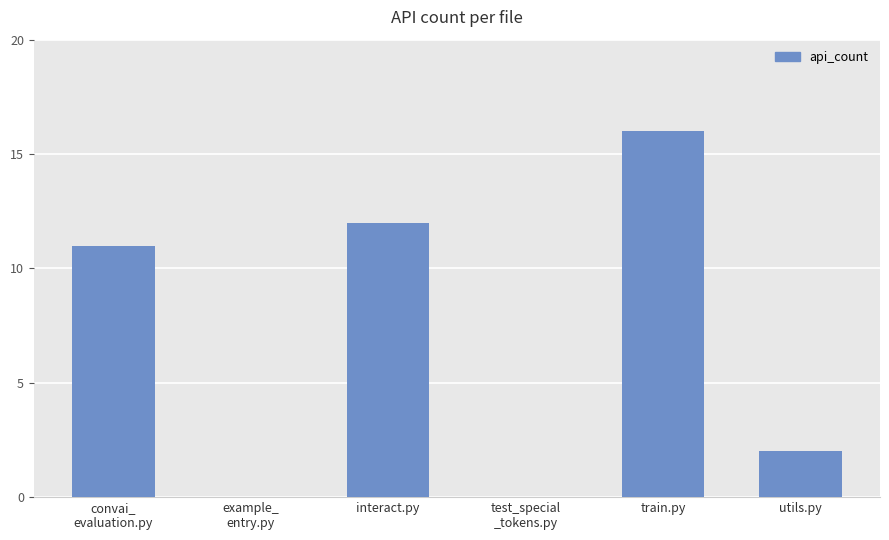

What is the sum of the values at test_special
_tokens.py and convai_
evaluation.py?

11